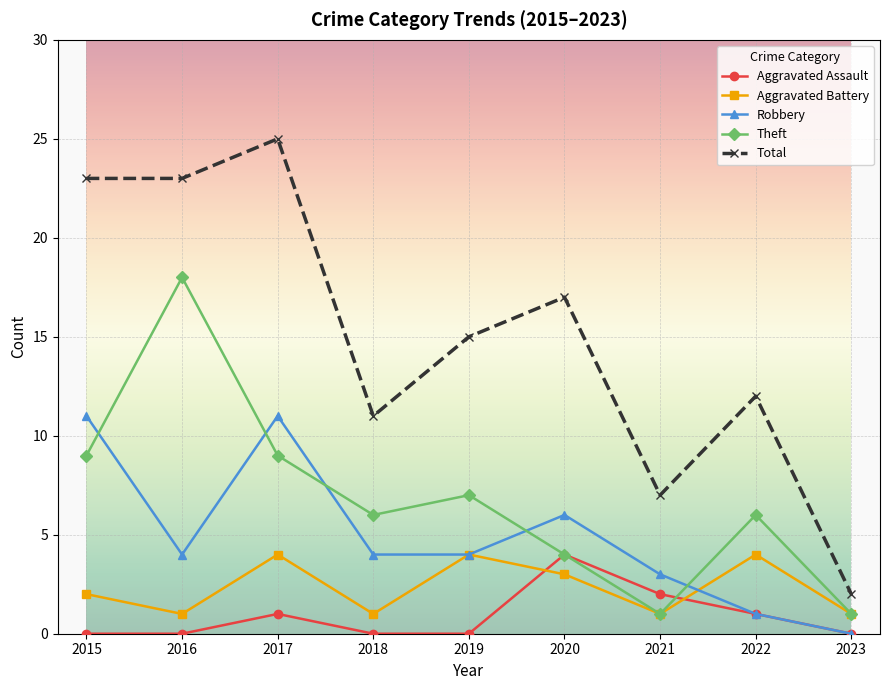

Between 2020 and 2021, which series saw the biggest shift?

Total